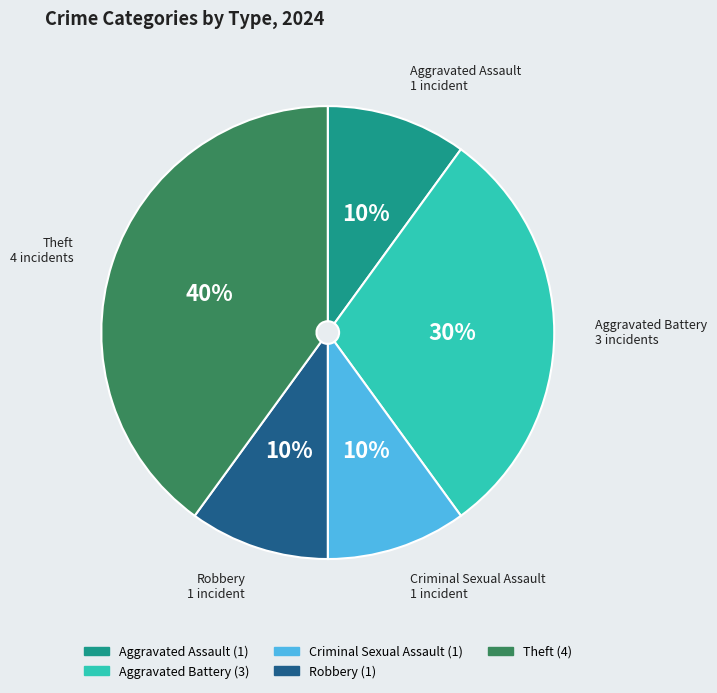

Is the sum of Aggravated Assault and Aggravated Battery greater than half?

No